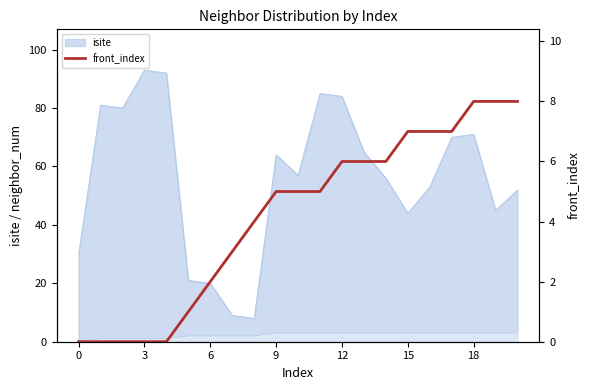

Which has a higher value, 6 or 19?

19